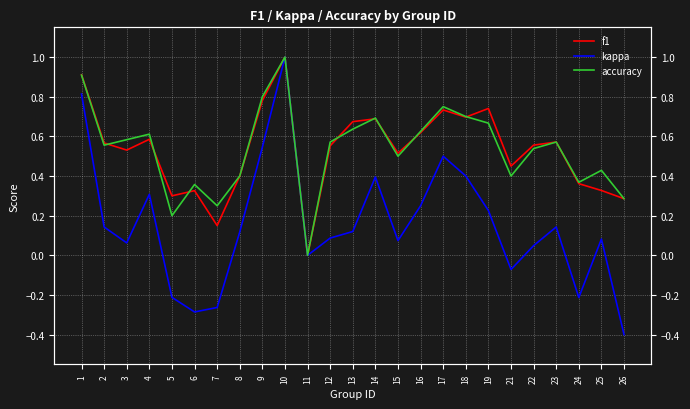

Between 10 and 26, which series saw the biggest shift?

kappa